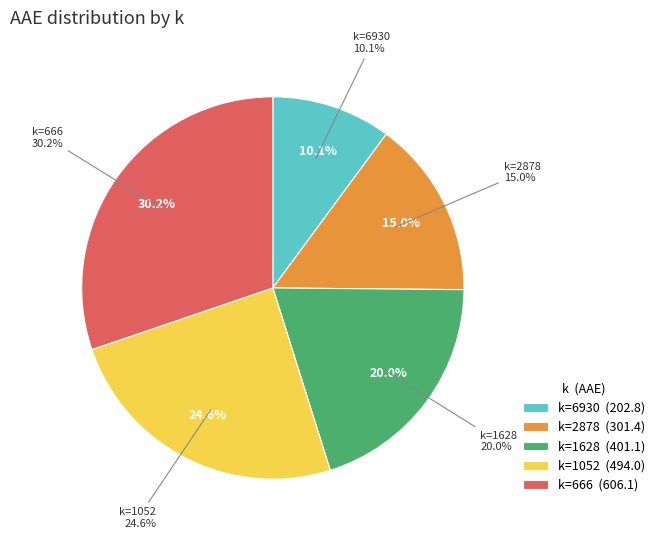

What percentage do 2878 and 1052 together represent?

39.7%